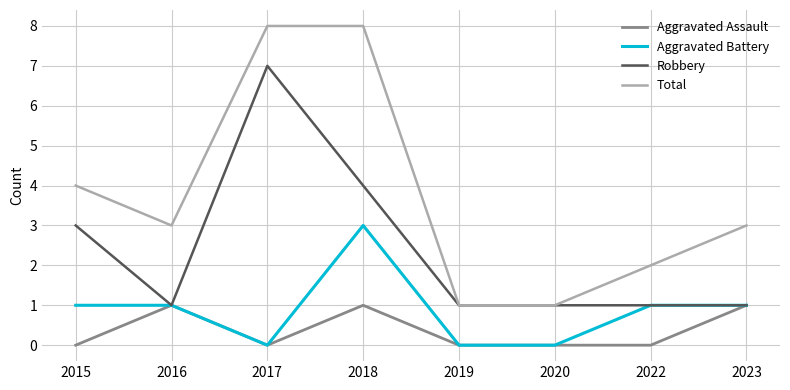

Reading left to right, what are all the values shown in this chart?

Aggravated Assault: 0	1	0	1	0	0	0	1
Aggravated Battery: 1	1	0	3	0	0	1	1
Robbery: 3	1	7	4	1	1	1	1
Total: 4	3	8	8	1	1	2	3